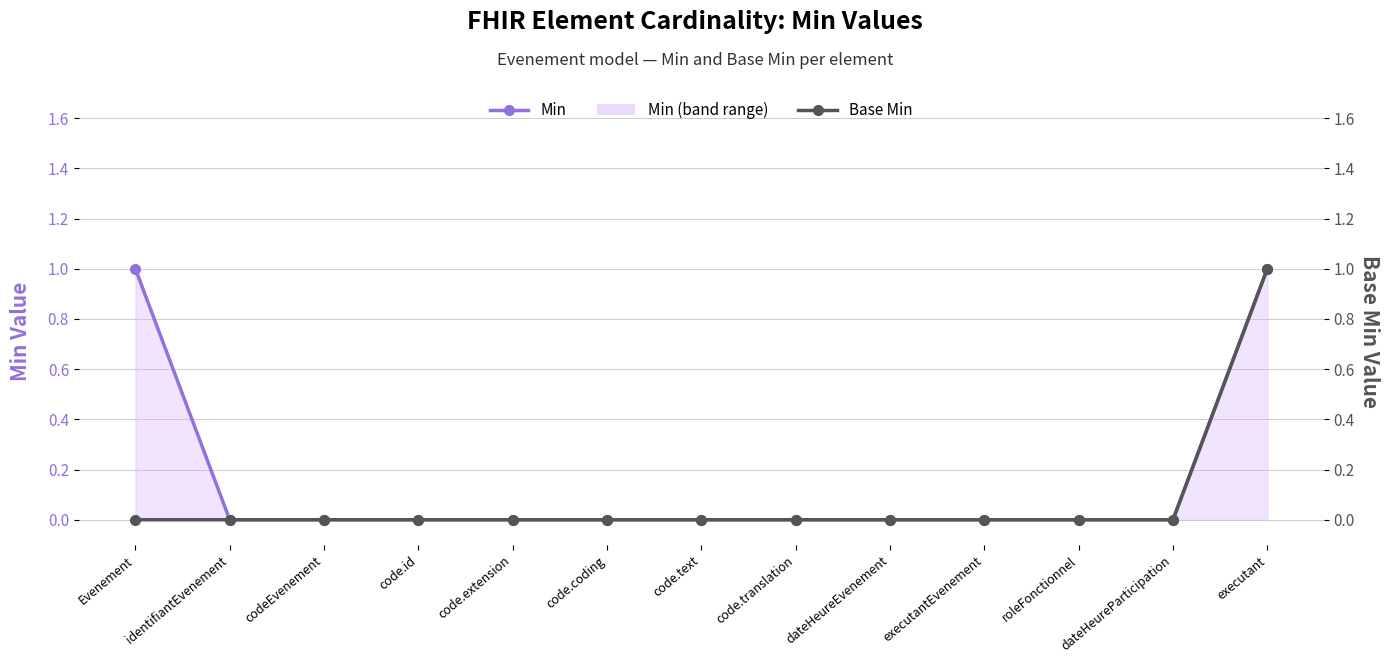

How many positive values does the Base Min series have?

1